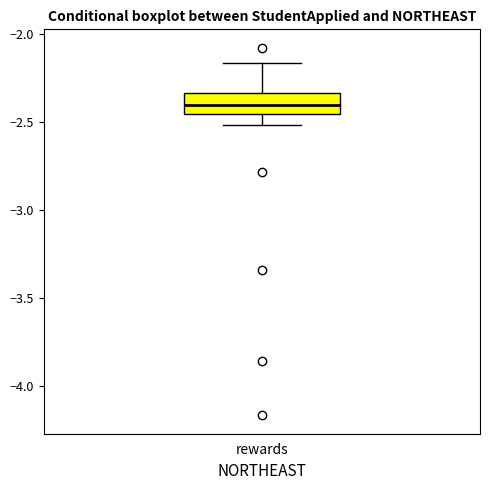

Transcribe this box plot: give where the median line is, the range the box spans, and where the two whiskers end, as read against the y-axis. The values are not printed on the chart, so give them approximately, as read against the axis.

median -2.40, box -2.45 to -2.35, whiskers -2.50 to -2.15